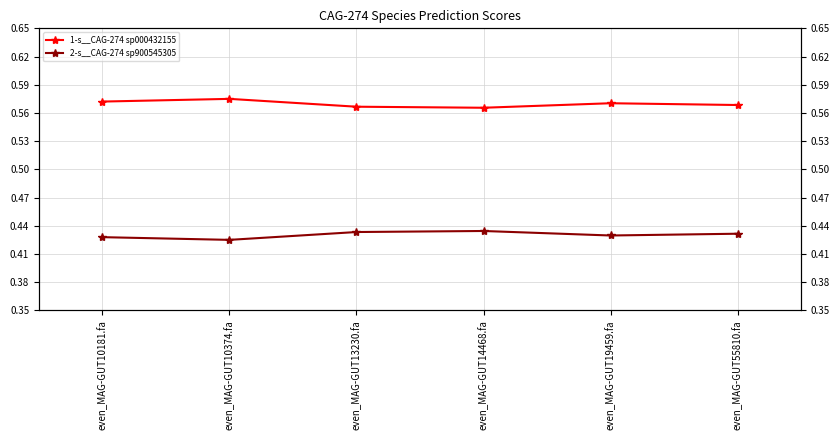

Where is the first local minimum for 1-s__CAG-274 sp000432155?

even_MAG-GUT14468.fa